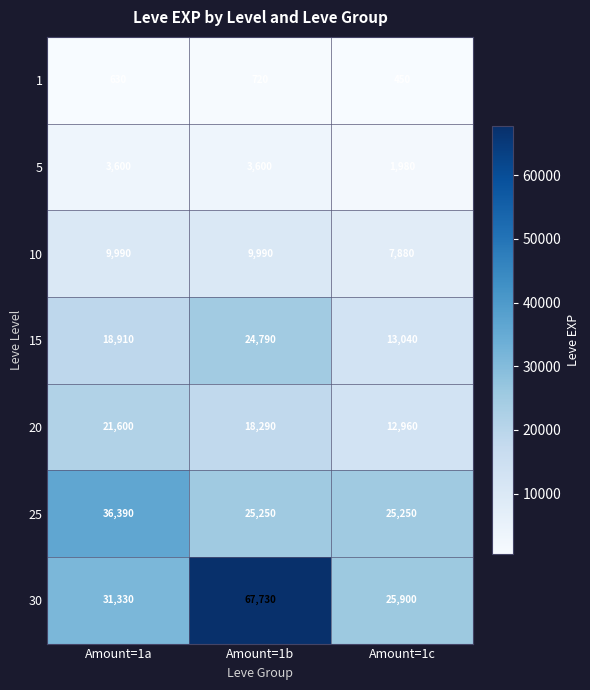

True or false: 20 has a value of 30216 at Amount=1b.

False